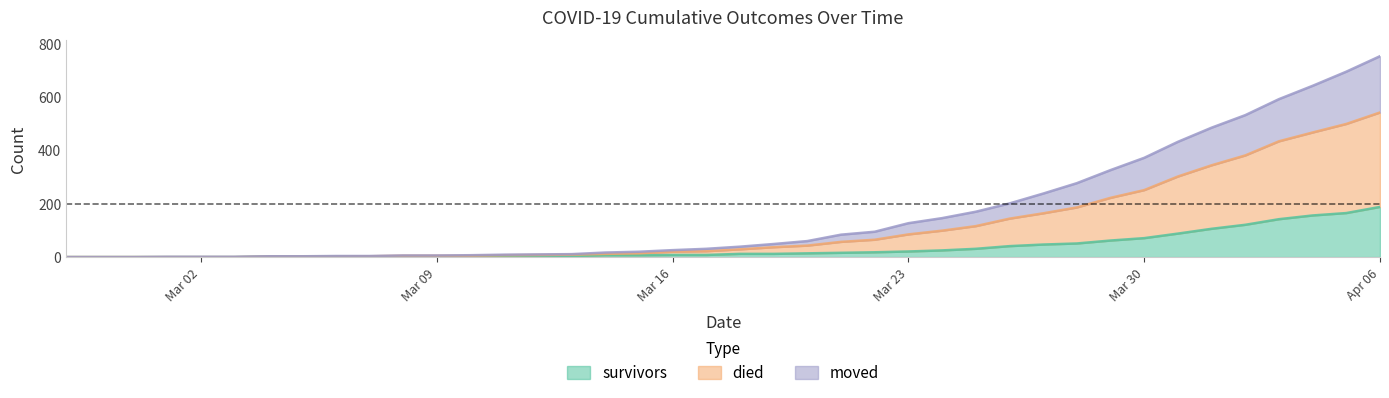

At which label is survivors closest to 94?

2020-03-31